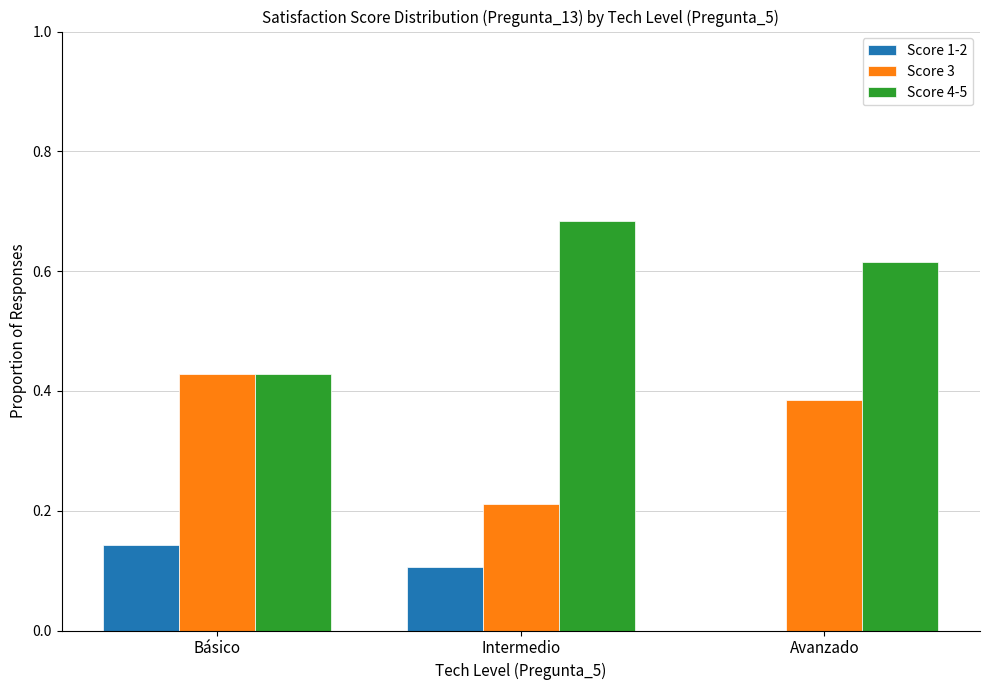

The value of Score 1-2 at Intermedio is 0.1. True or false?

True